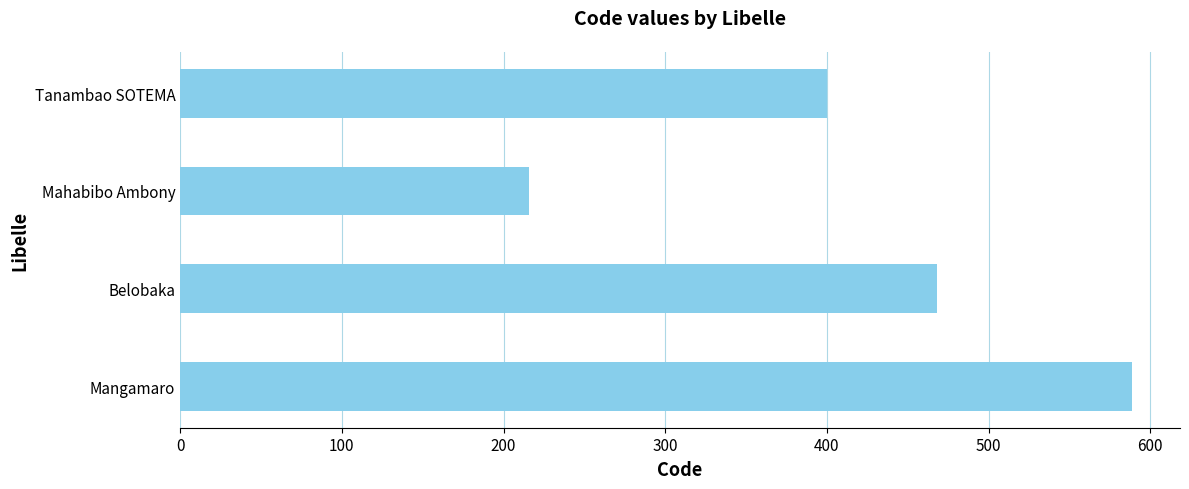

Reading bottom to top, what are all the values shown in this chart?

589	468	216	400